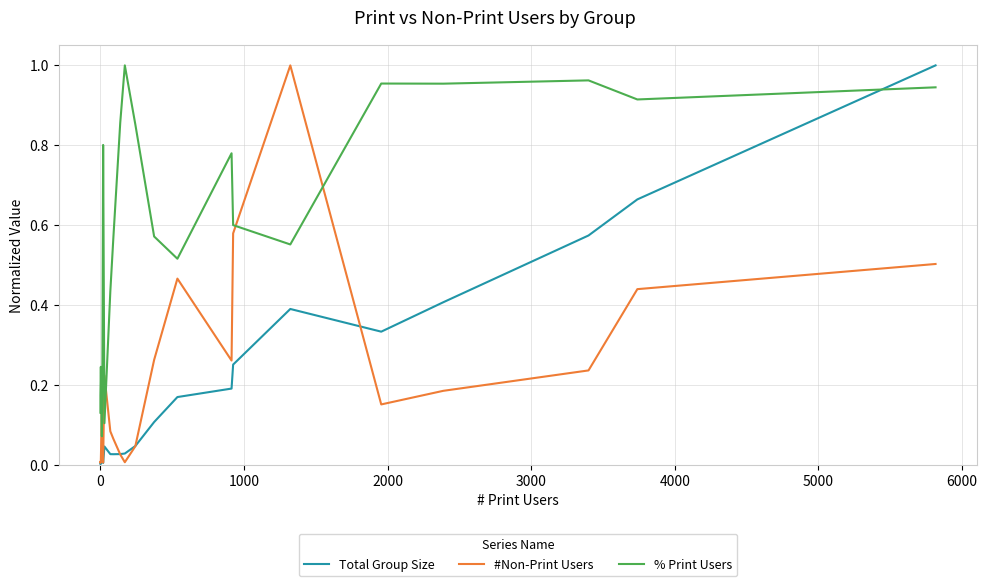

In % Print Users, how many points are lower than both neighbors (excluding endpoints)?

6